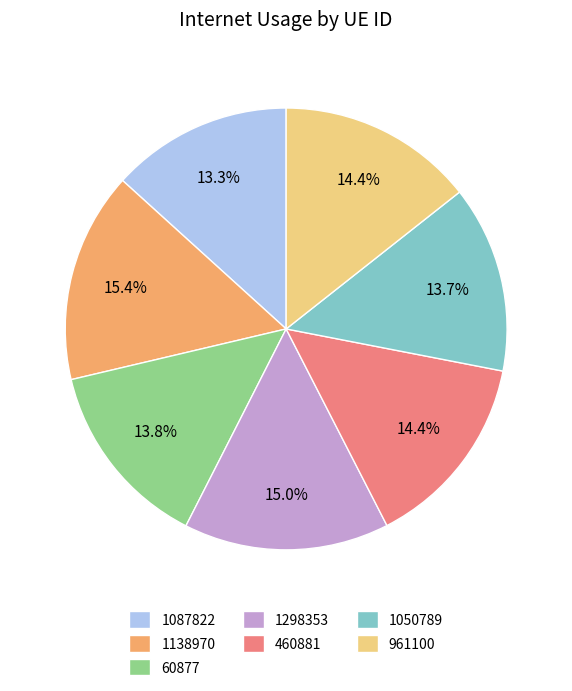

Combined, do 460881 and 1138970 account for over 50%?

No